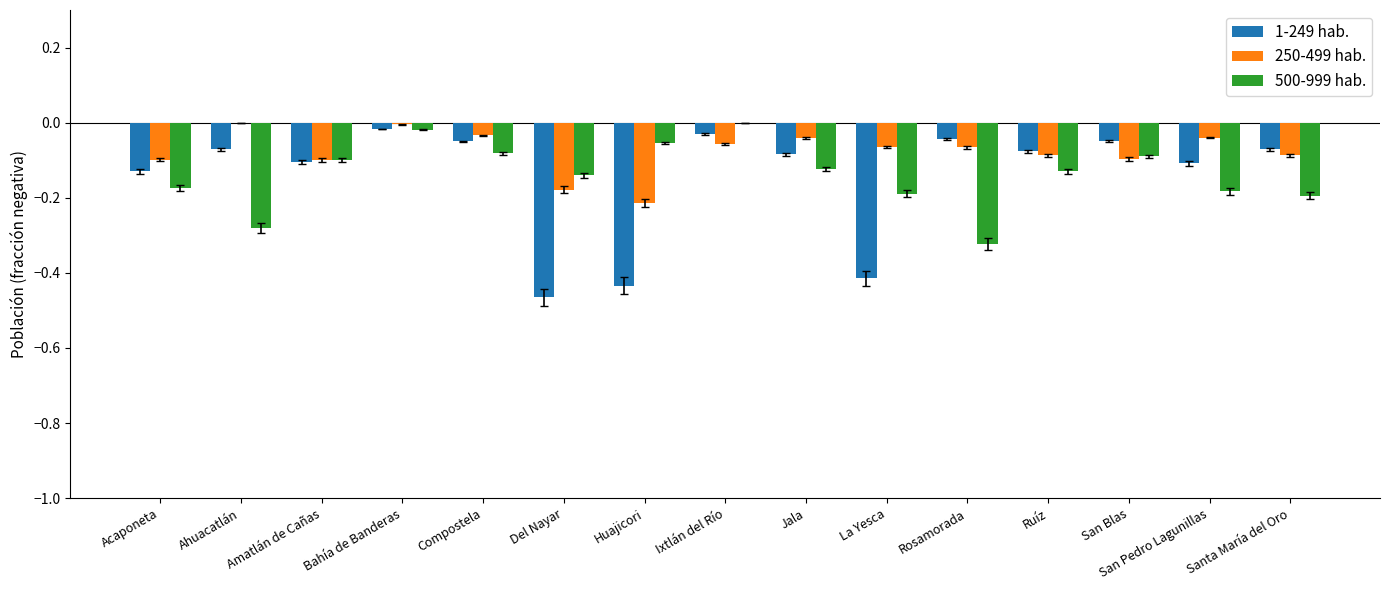

Which category has the highest value in the 500-999 hab. series?

Ixtlán del Río